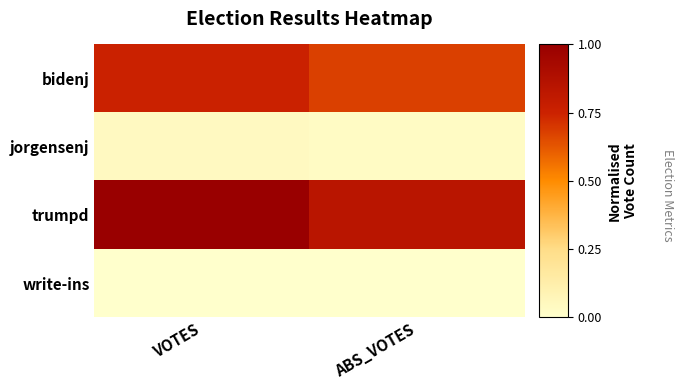

What is the spread (max minus min) of values at ABS_VOTES?

0.8